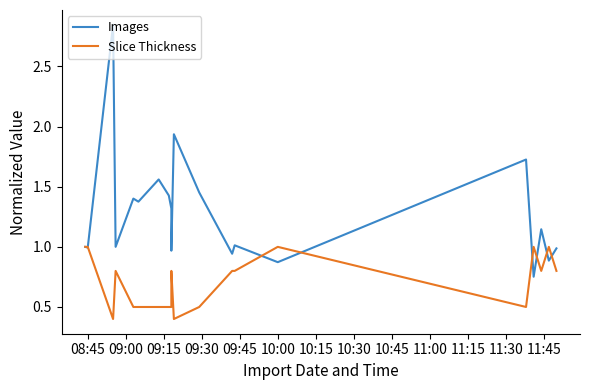

What is the average value of the Images series?

1.3